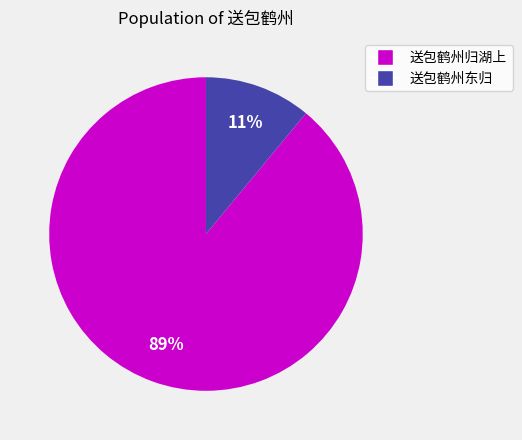

What is the largest slice in the pie chart?

送包鹤州归湖上